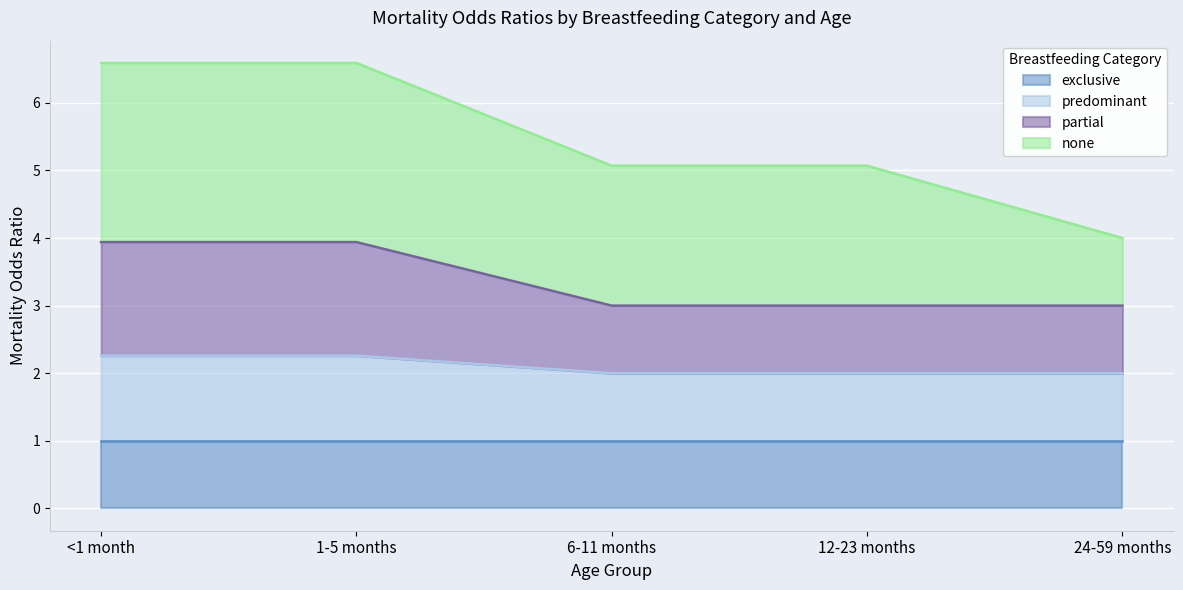

True or false: partial has more than 2 interior local peaks.

False